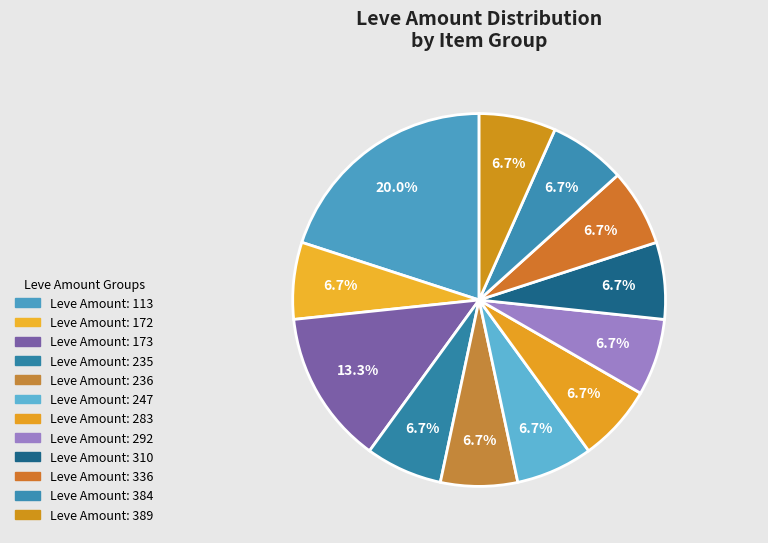

How many segments does this pie chart have?

12